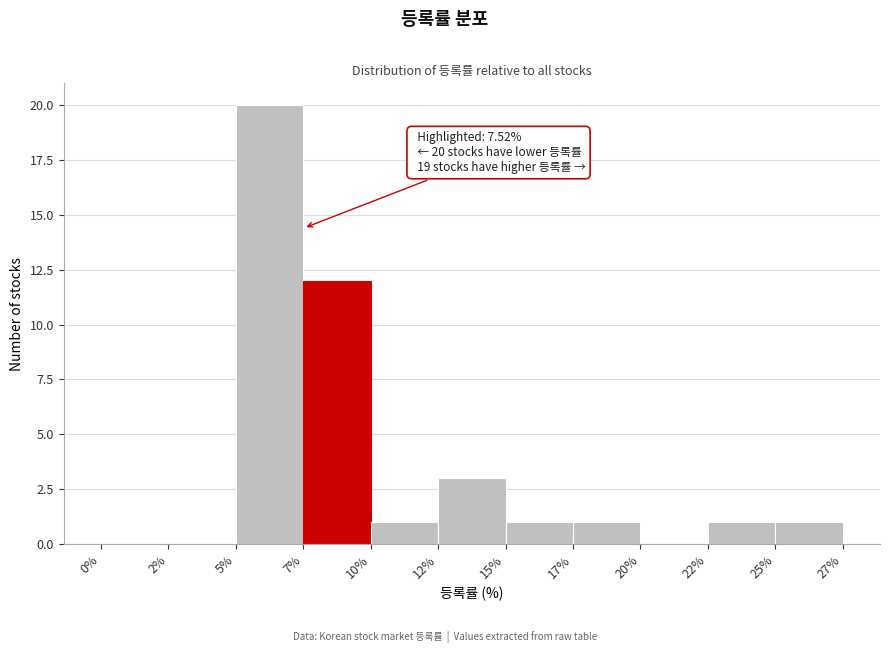

Reading left to right, transcribe all the data shown in this chart.

0%=0	2%=0	5%=20	7%=12	10%=1	12%=3	15%=1	17%=1	20%=0	22%=1	25%=1